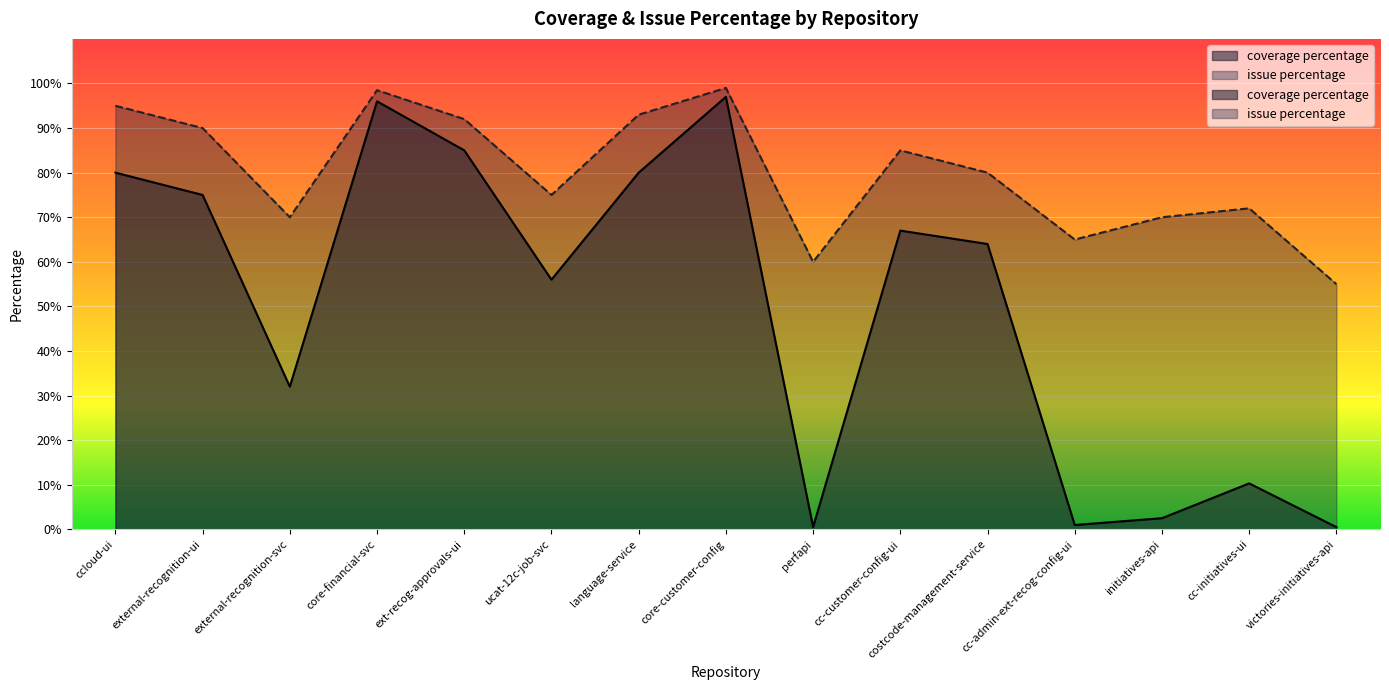

Which has a higher value, cc-customer-config-ui or core-financial-svc?

core-financial-svc